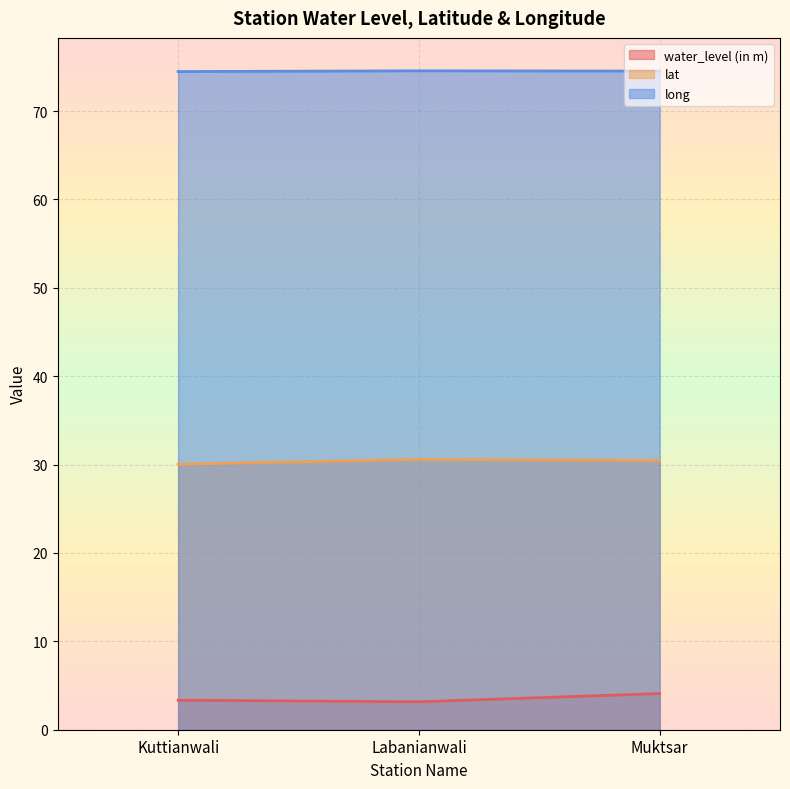

What is the sum of the long values at Labanianwali and Kuttianwali?

149.0